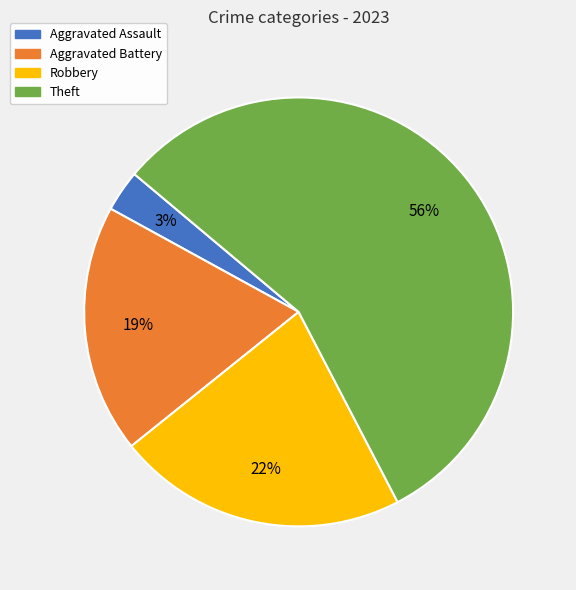

How many slices are in this pie chart?

4